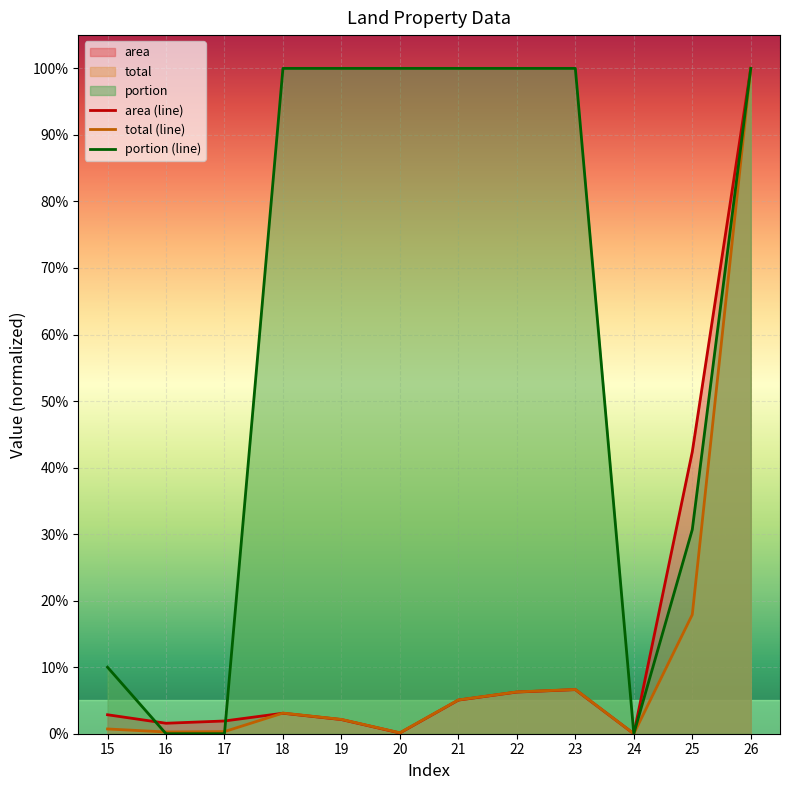

Where is the first local minimum for area?

16